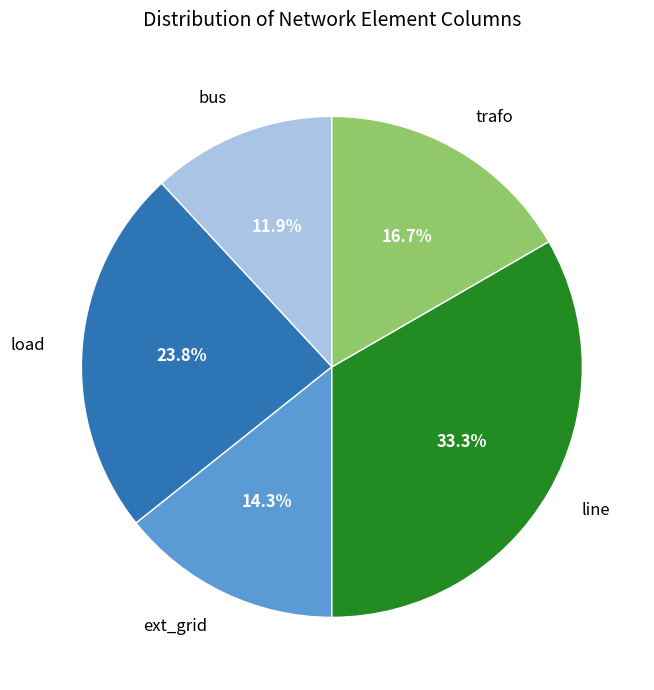

To the nearest percent, what is the difference between the largest and smallest slice percentages?

21%